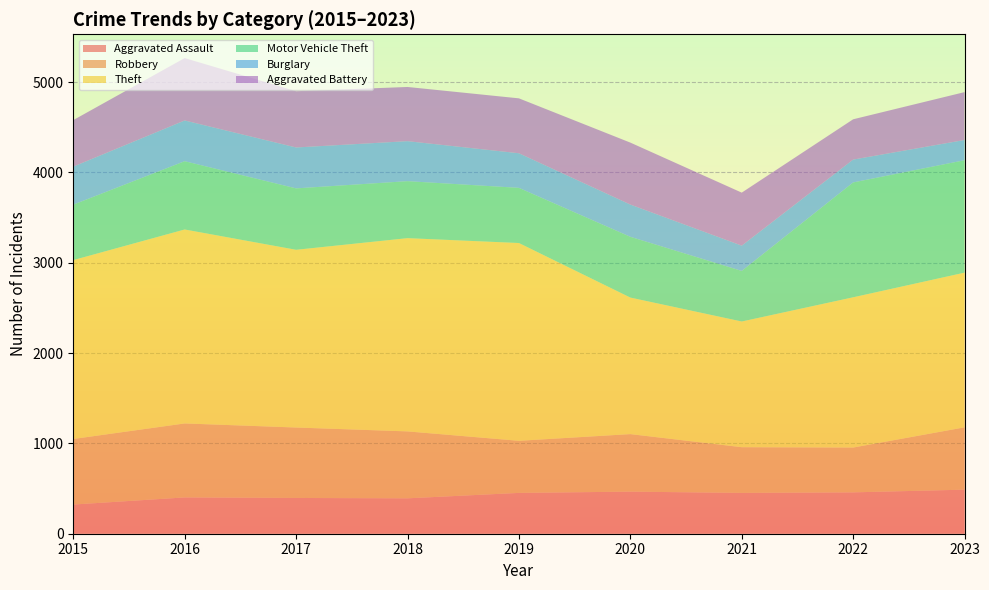

Reading left to right, list all the values displayed in this chart.

Aggravated Assault: 2015=323	2016=402	2017=396	2018=392	2019=452	2020=466	2021=452	2022=458	2023=488
Robbery: 2015=726	2016=819	2017=780	2018=741	2019=577	2020=637	2021=506	2022=496	2023=690
Theft: 2015=1981	2016=2148	2017=1968	2018=2140	2019=2190	2020=1512	2021=1392	2022=1664	2023=1713
Motor Vehicle Theft: 2015=614	2016=756	2017=680	2018=631	2019=611	2020=673	2021=560	2022=1272	2023=1245
Burglary: 2015=421	2016=451	2017=453	2018=443	2019=383	2020=357	2021=280	2022=253	2023=224
Aggravated Battery: 2015=515	2016=691	2017=623	2018=600	2019=608	2020=686	2021=587	2022=446	2023=530